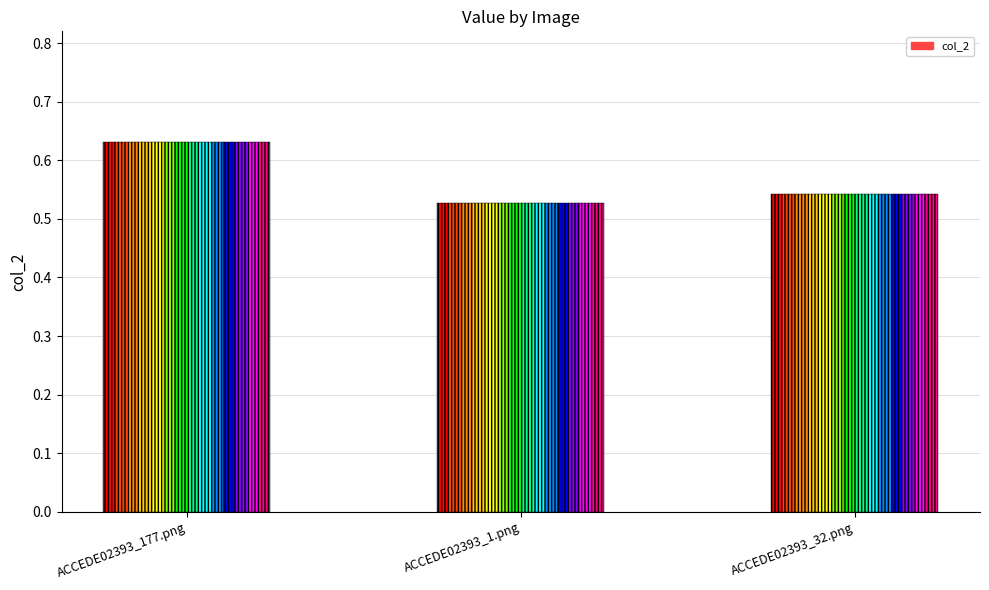

What is the change in value from ACCEDE02393_177.png to ACCEDE02393_1.png?

-0.1